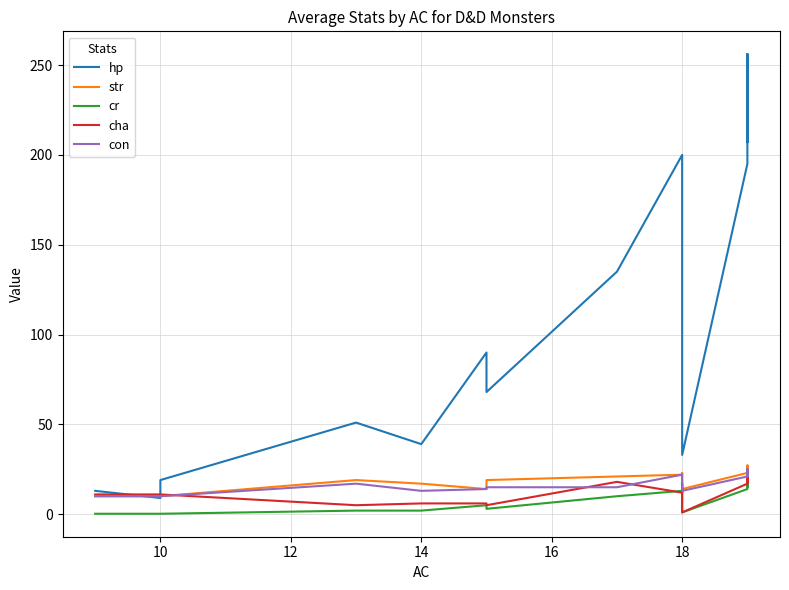

Which series has the largest range (max minus min)?

hp